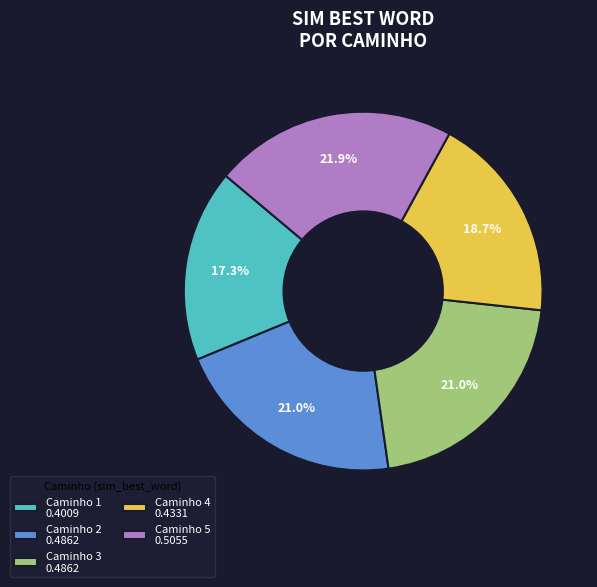

What is the largest slice in the pie chart?

Caminho 5 0.5055